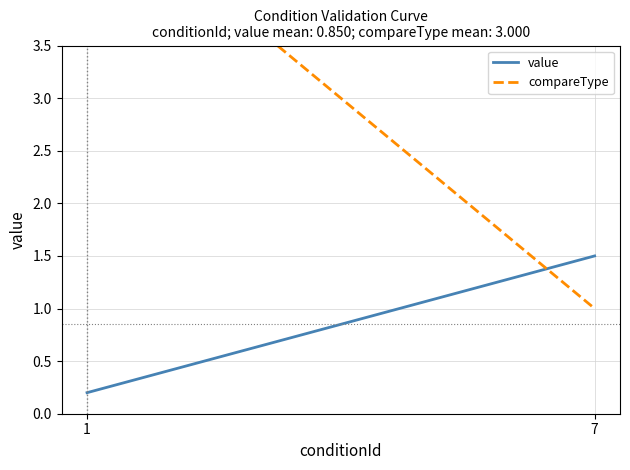

Reading left to right, list all the values displayed in this chart.

value: 1=0.2	7=1.5
compareType: 1=5.0	7=1.0